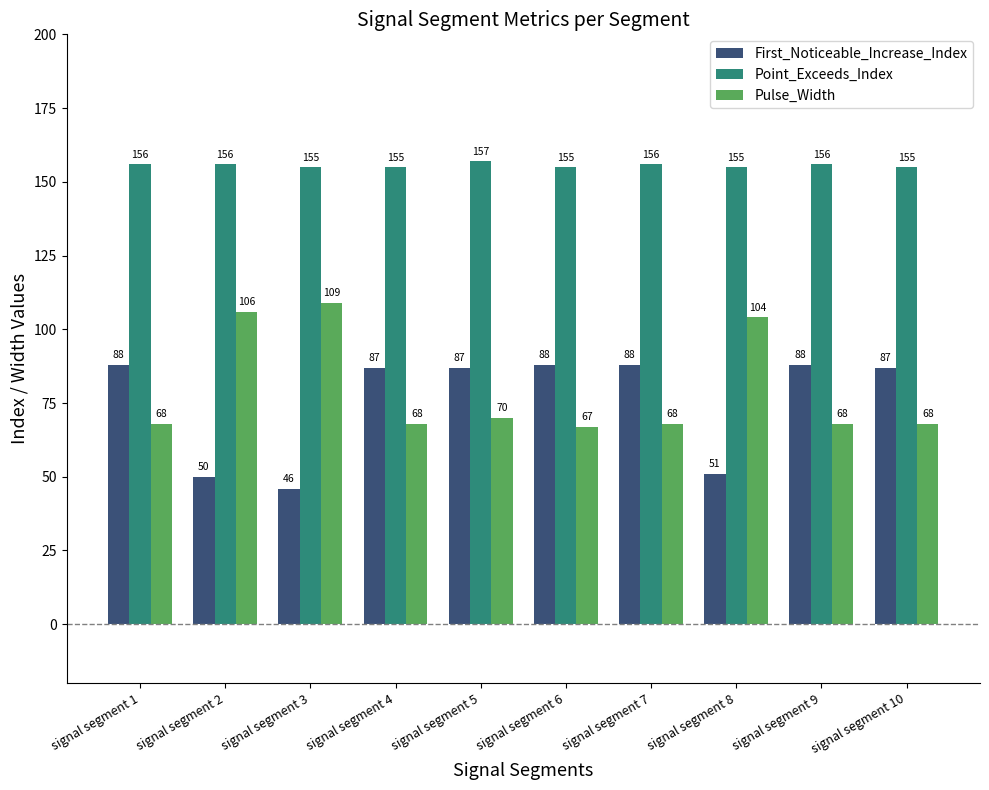

Rank the series at signal segment 7 from highest to lowest value.

Point_Exceeds_Index, First_Noticeable_Increase_Index, Pulse_Width